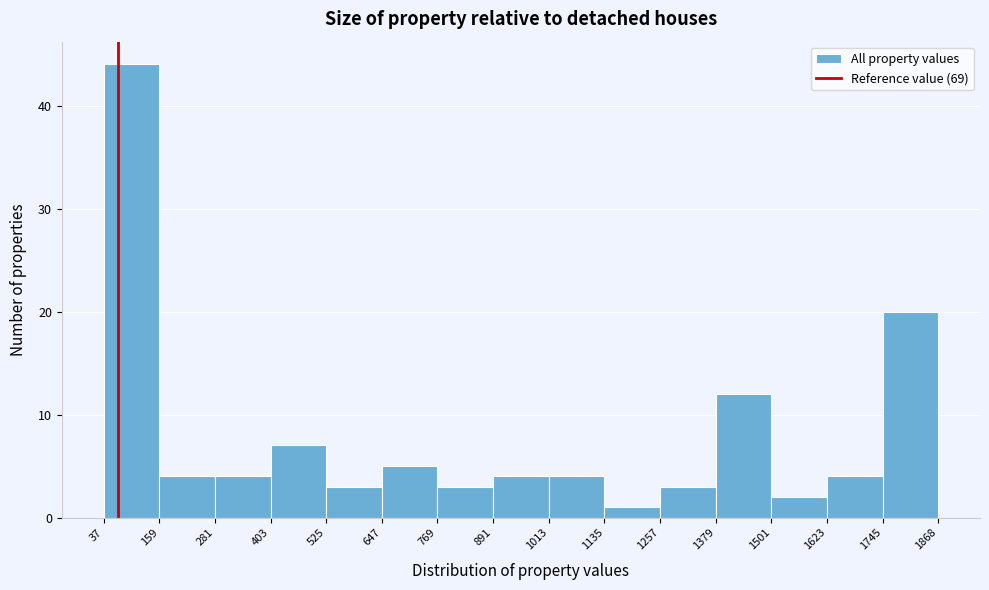

Reading left to right, list every bar in this chart as the range it spans on the x-axis followed by its height. The values are not printed on the chart, so give them approximately, as read against the axis.

37 to 159: 44
159 to 281: 4
281 to 403: 4
403 to 525: 7
525 to 647: 3
647 to 769: 5
769 to 891: 3
891 to 1013: 4
1013 to 1135: 4
1135 to 1257: 1
1257 to 1379: 3
1379 to 1501: 12
1501 to 1623: 2
1623 to 1745: 4
1745 to 1868: 20